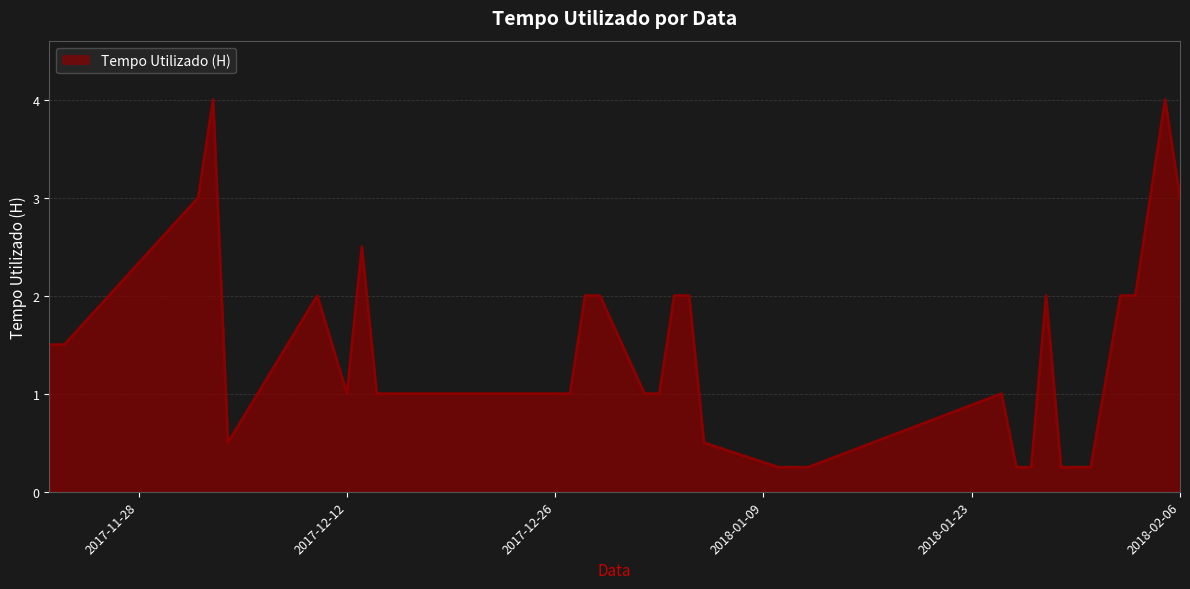

What is the difference between the maximum and minimum values?

3.8